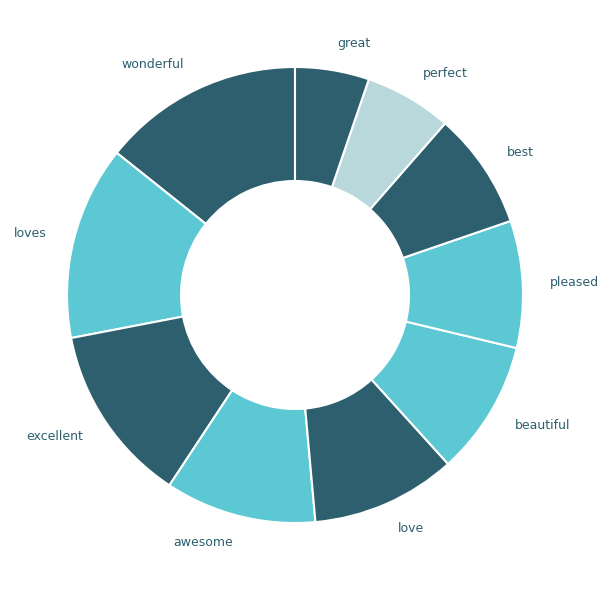

How many segments does this pie chart have?

10